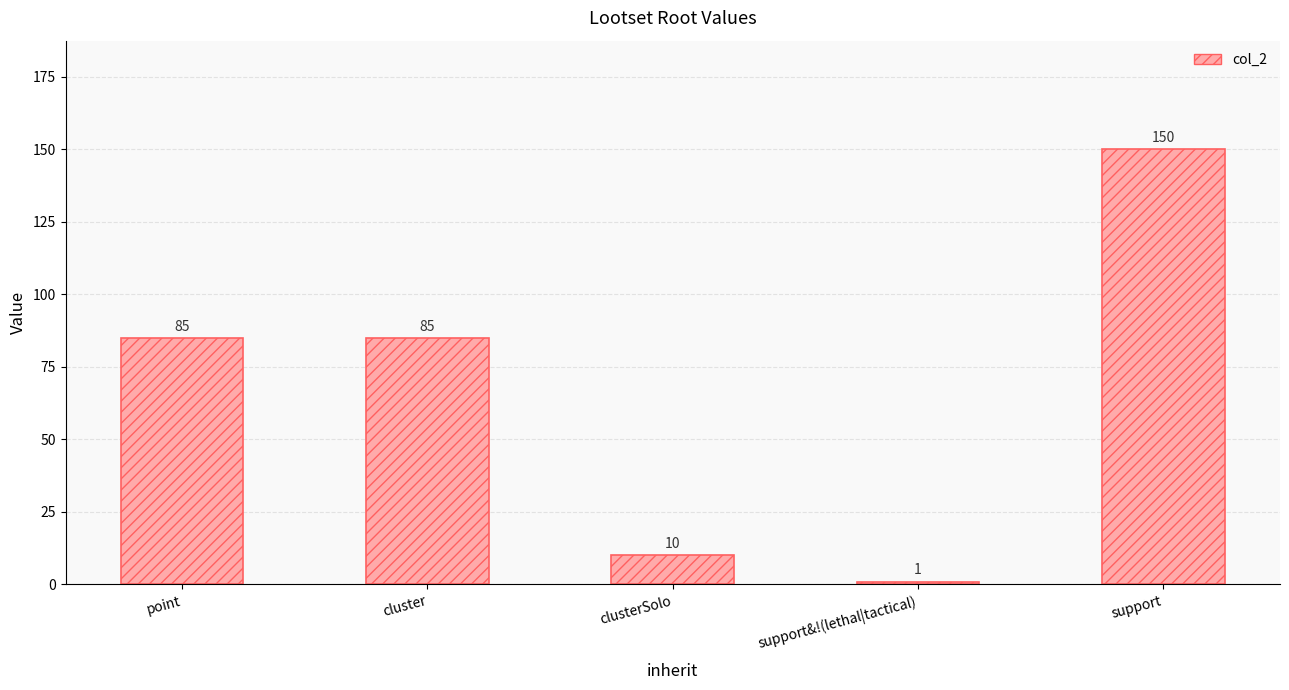

What is the approximate value at point?

85